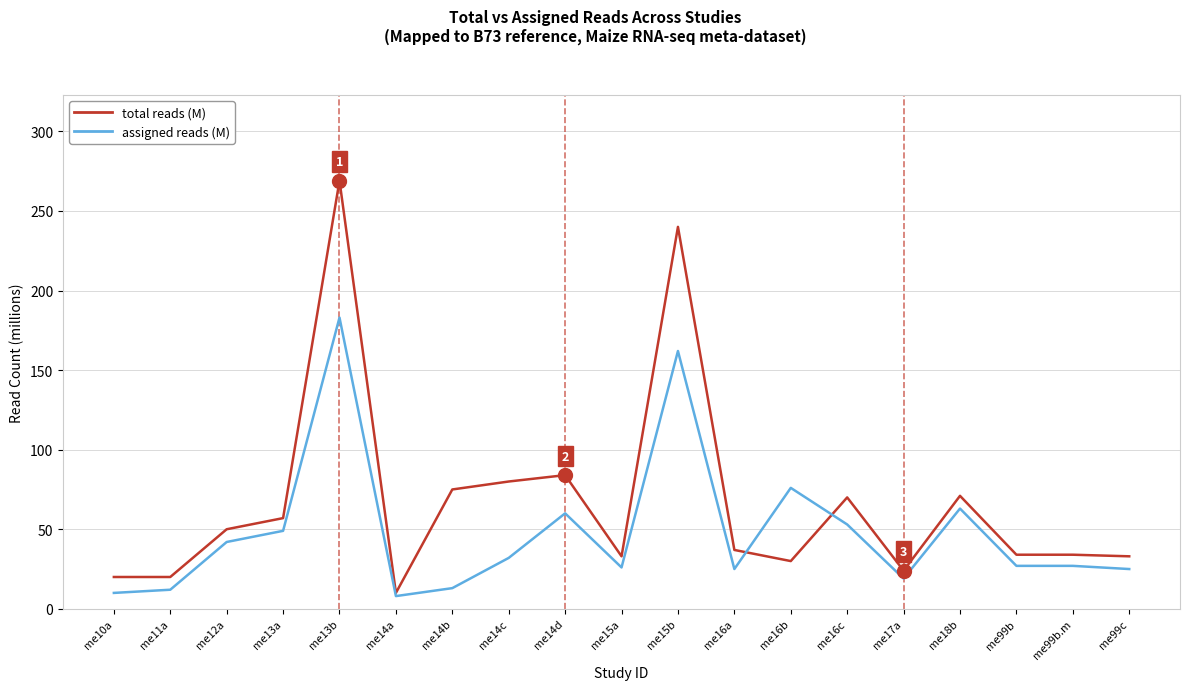

What is the maximum value shown in the chart?

269